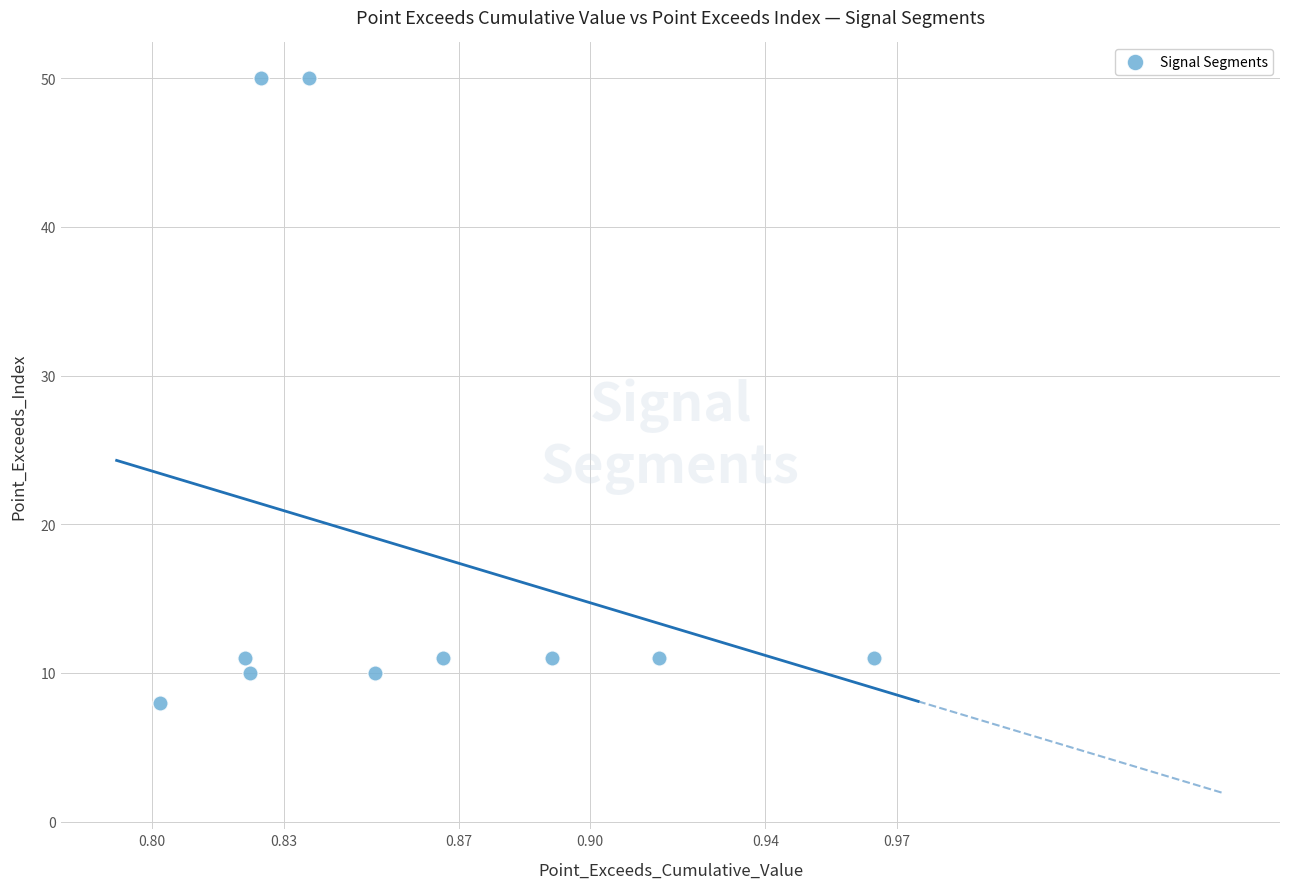

What is the range of Y values (max minus min)?

42